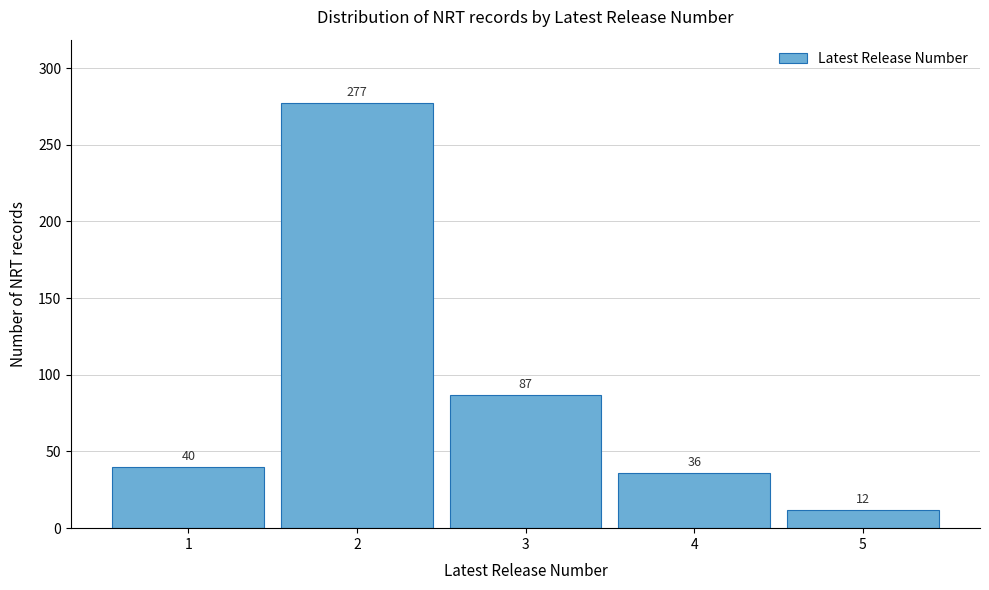

Reading left to right, extract all data points from this chart.

1=40	2=277	3=87	4=36	5=12